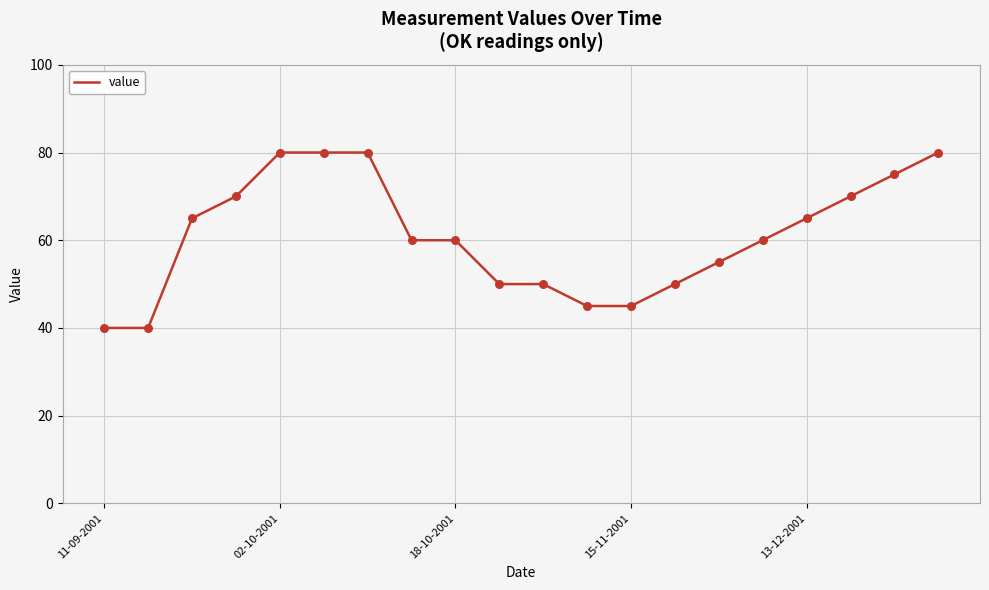

What is the difference between the maximum and minimum values?

40